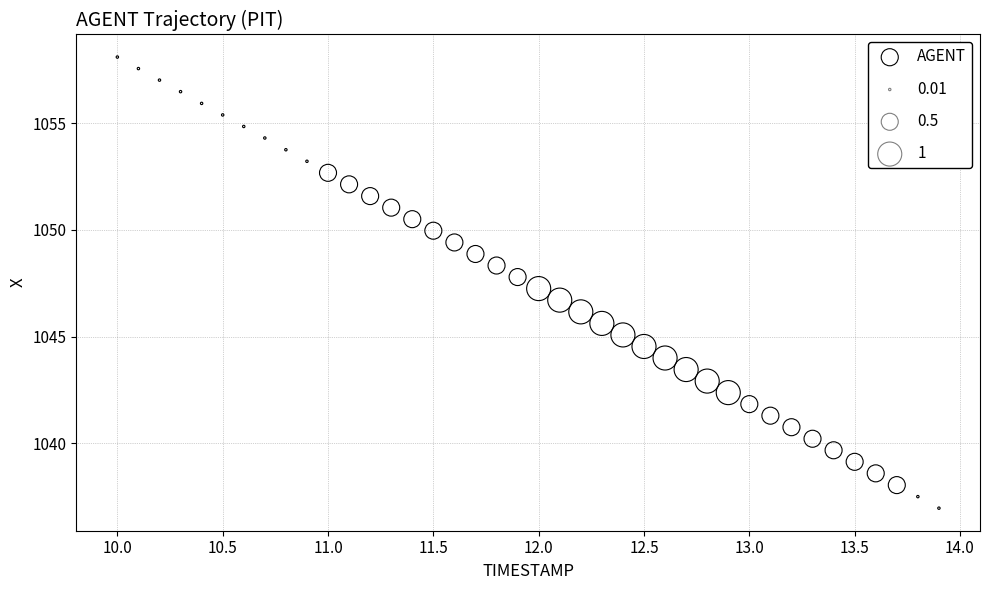

What is the range of Y values (max minus min)?

21.1